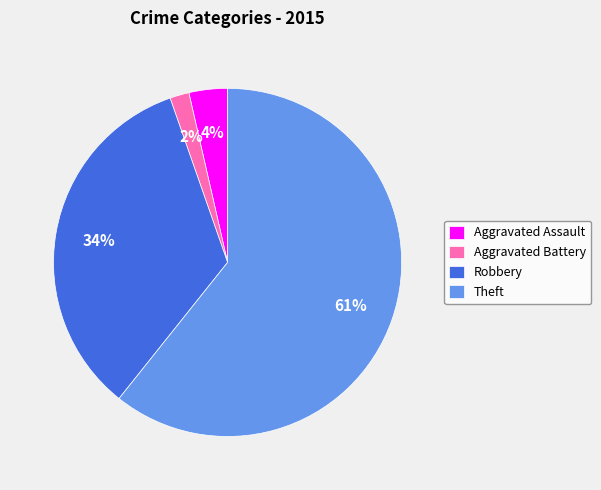

Is the sum of Aggravated Assault and Aggravated Battery greater than half?

No